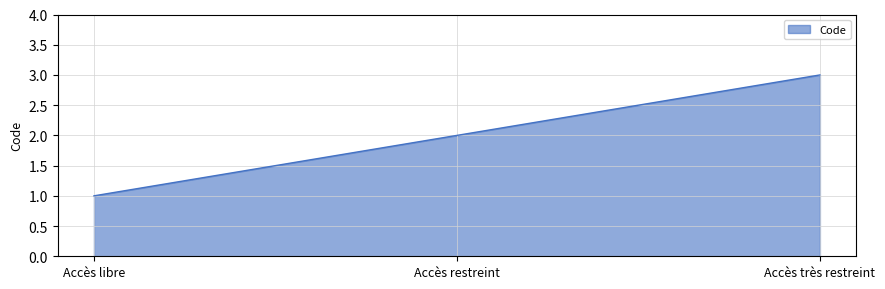

What is the difference between the maximum and second lowest values?

1